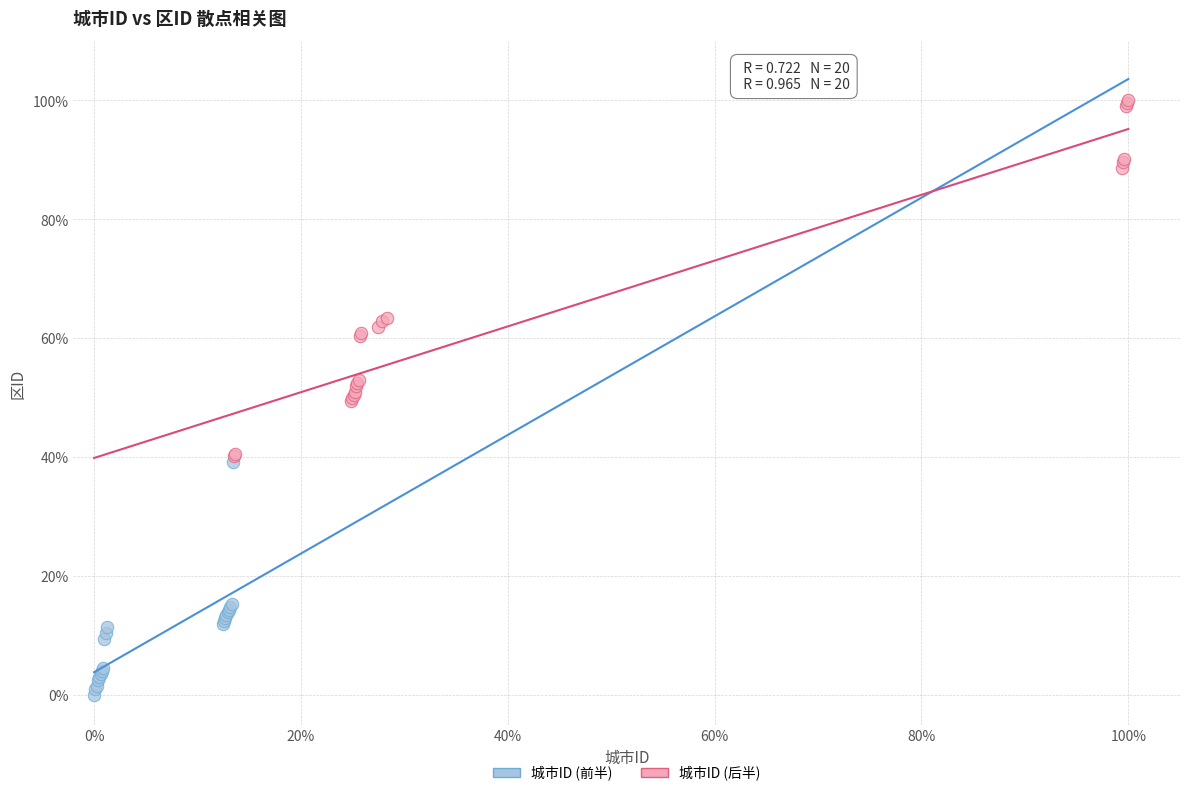

What are all the series names shown in the legend?

城市ID (前半), 城市ID (后半)